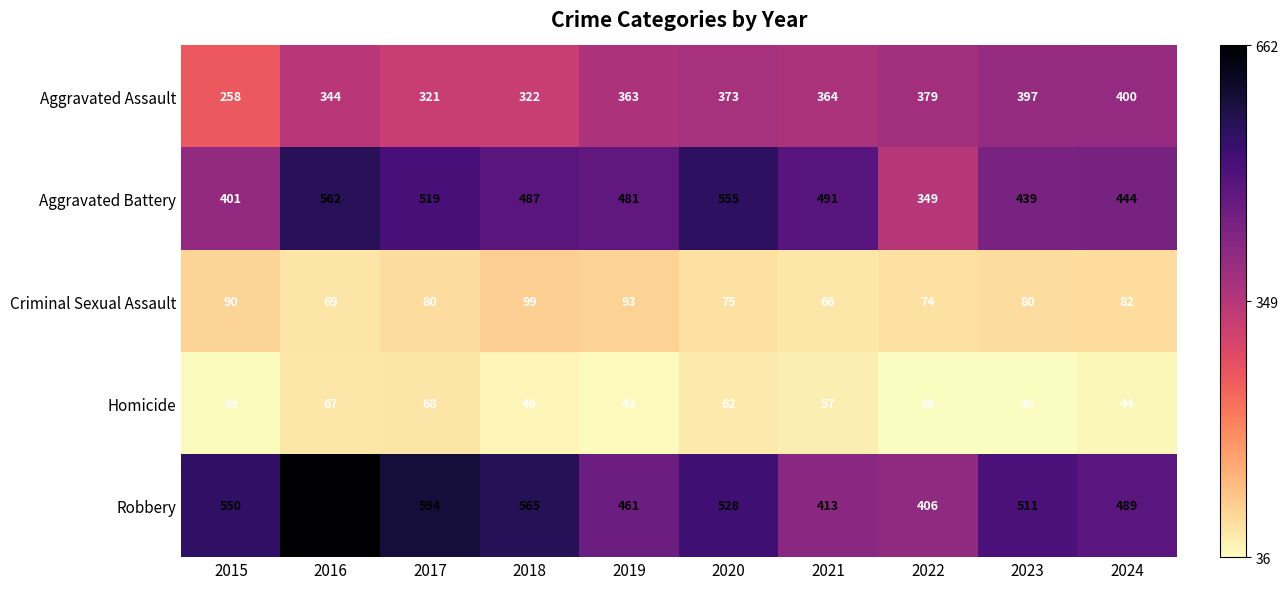

Between 2016 and 2020, which series saw the biggest shift?

Robbery